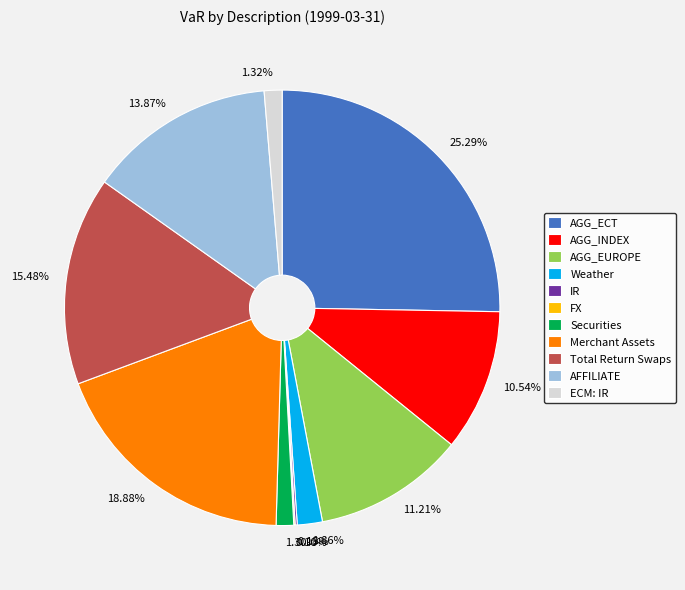

What percentage do AGG_EUROPE and Total Return Swaps together represent?

26.7%